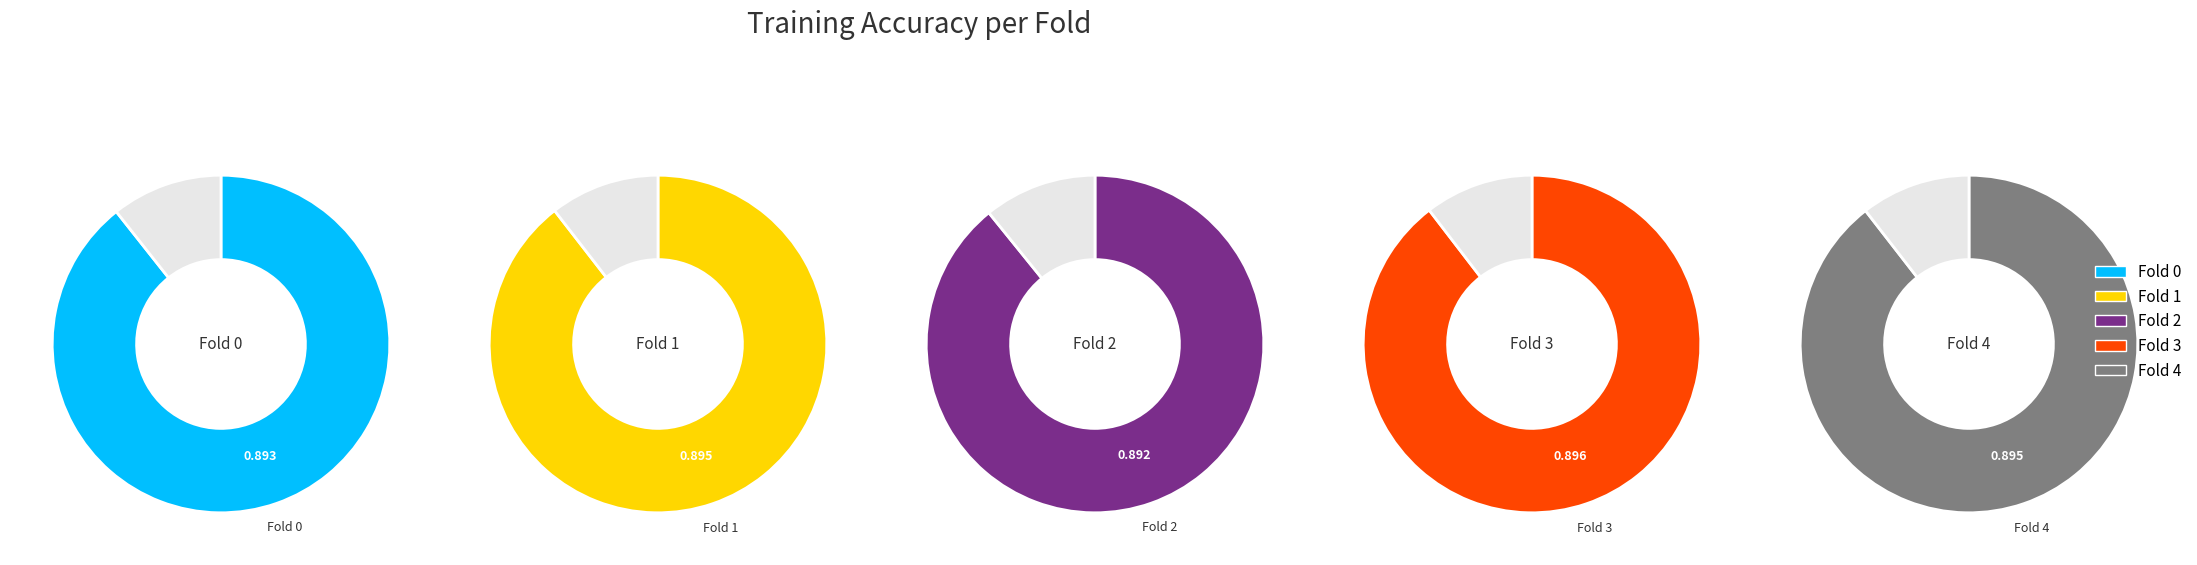

What percentage do Fold 3 and Fold 0 together represent?

40.0%